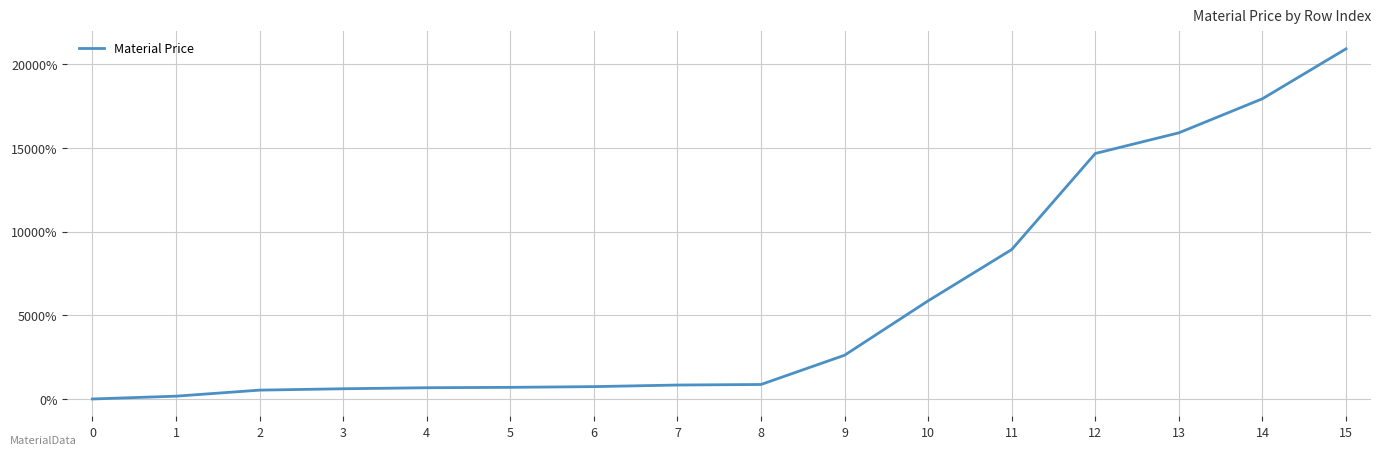

Is it true that the value at 4 is 671.4?

True